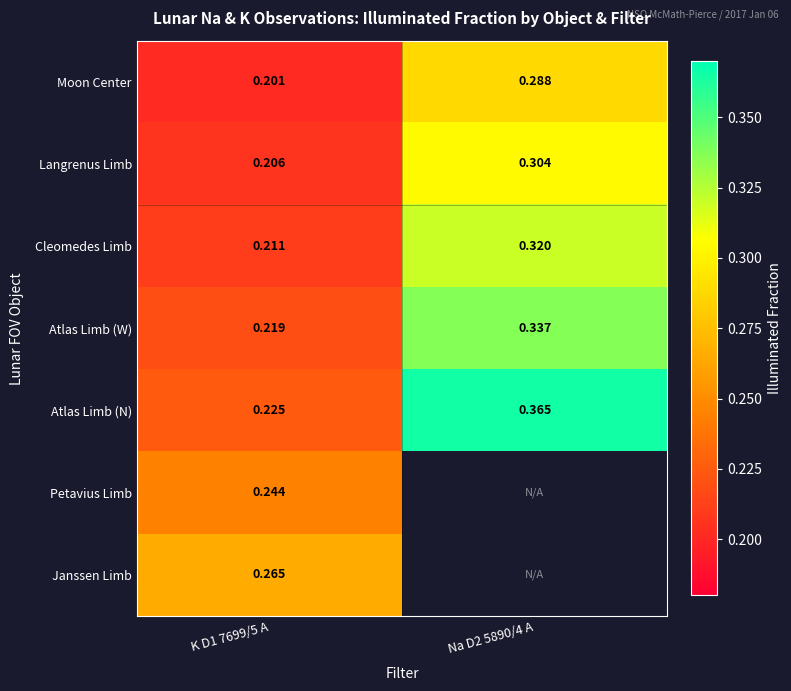

Which label corresponds to the largest value in the chart?

Na D2 5890/4 A